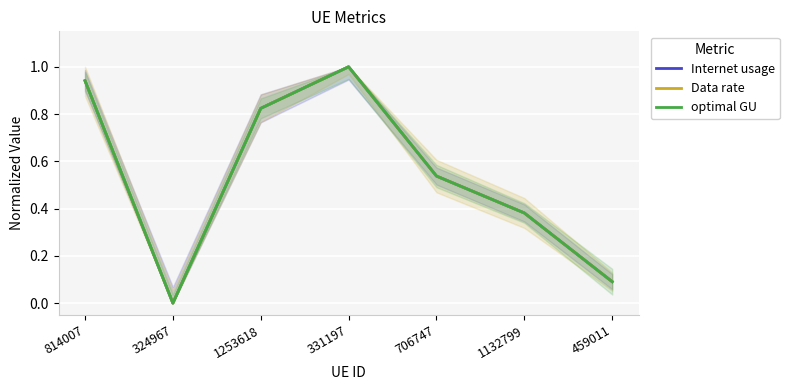

What is the label of the 5th point from the right?

1253618